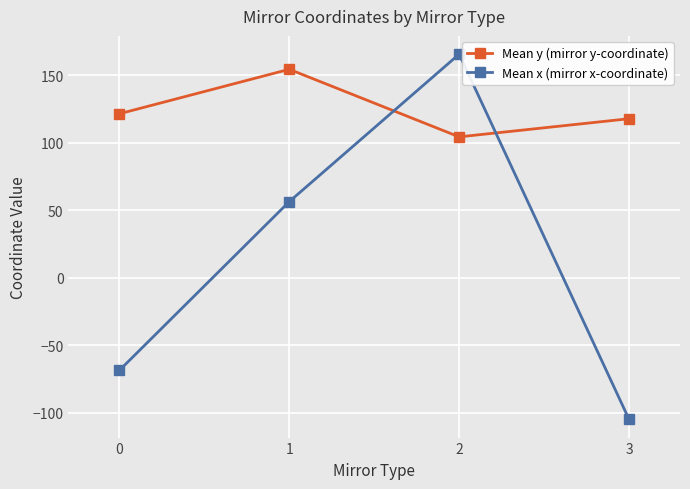

Which series has the widest spread of values?

Mean x (mirror x-coordinate)